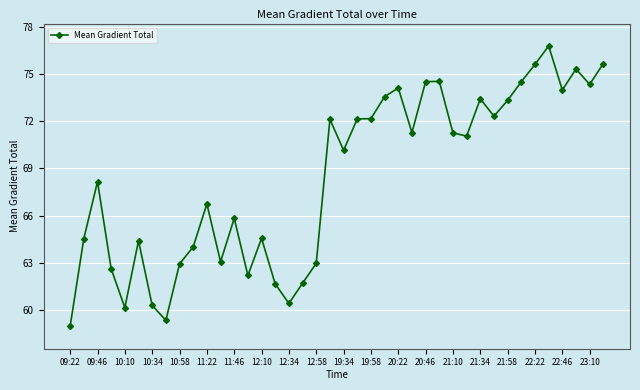

What is the smallest value displayed?

59.0